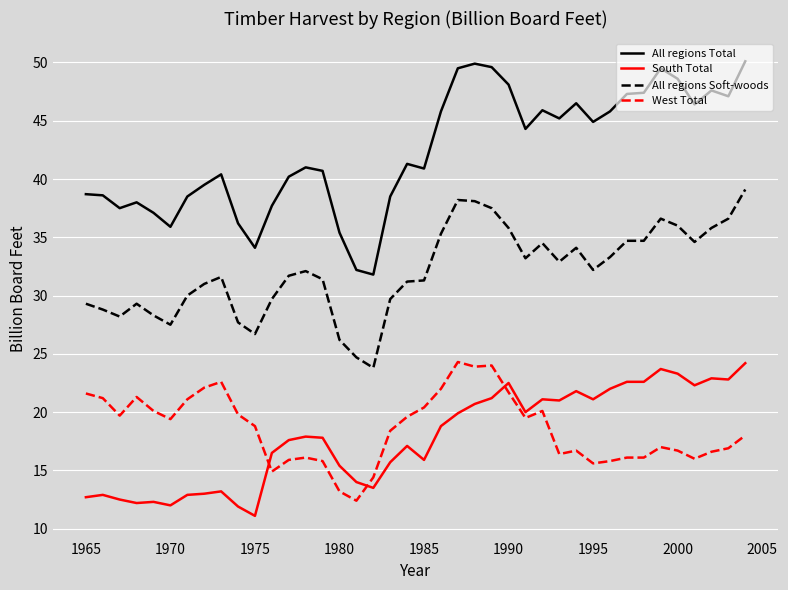

What is the minimum value for South Total?

11.1